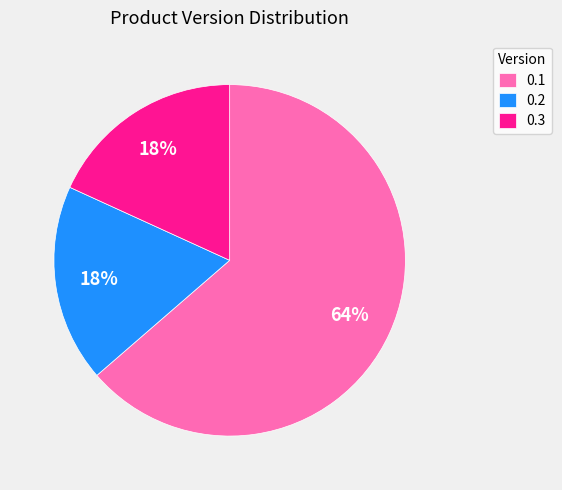

Count the number of slices in the pie.

3